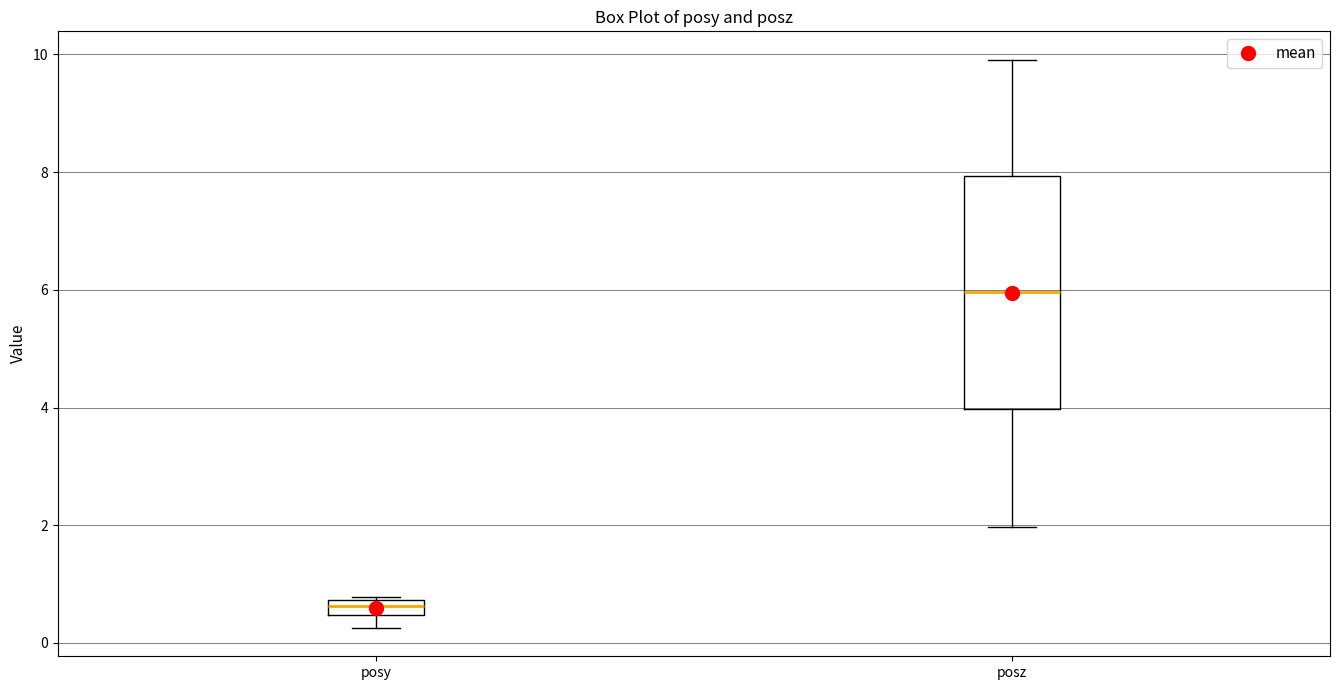

Where does the median line of the box for posz sit on the y-axis? The values are not printed on the chart, so give them approximately, as read against the axis.

6.0